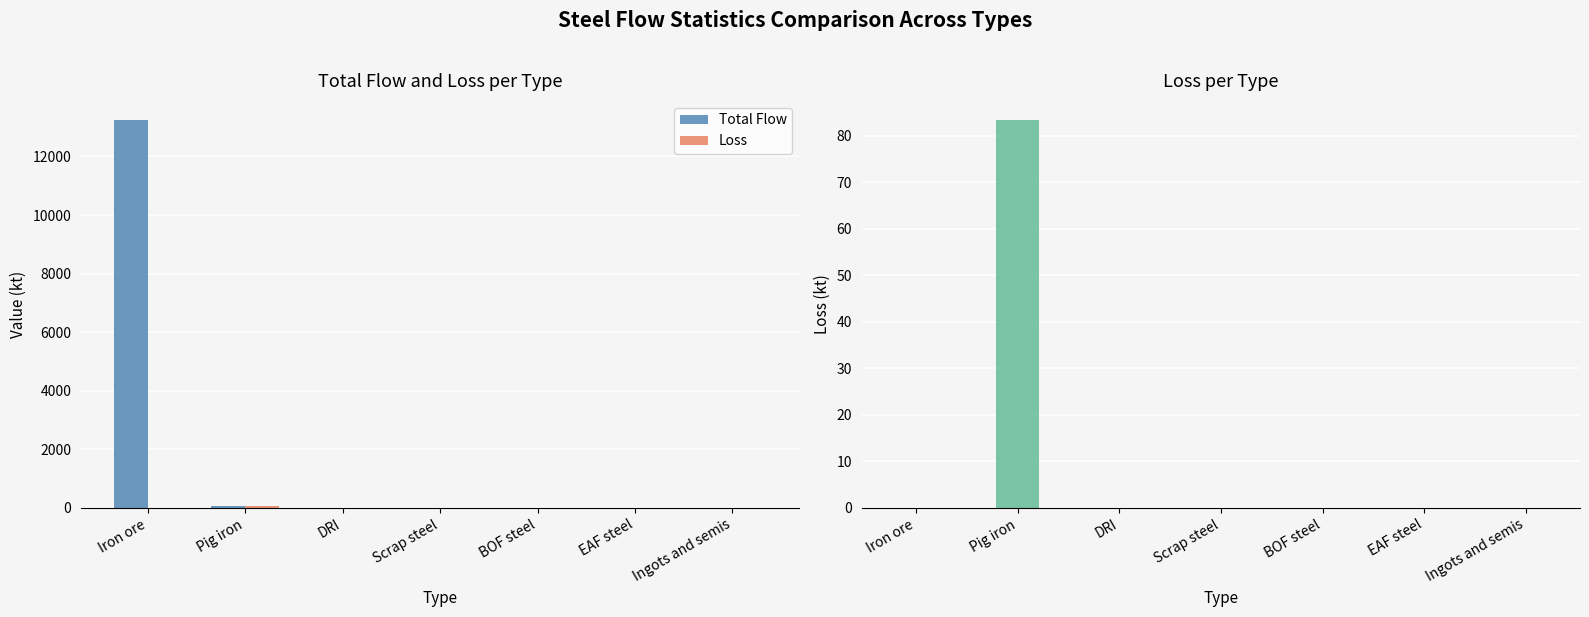

How many data points in Loss are above 0?

1